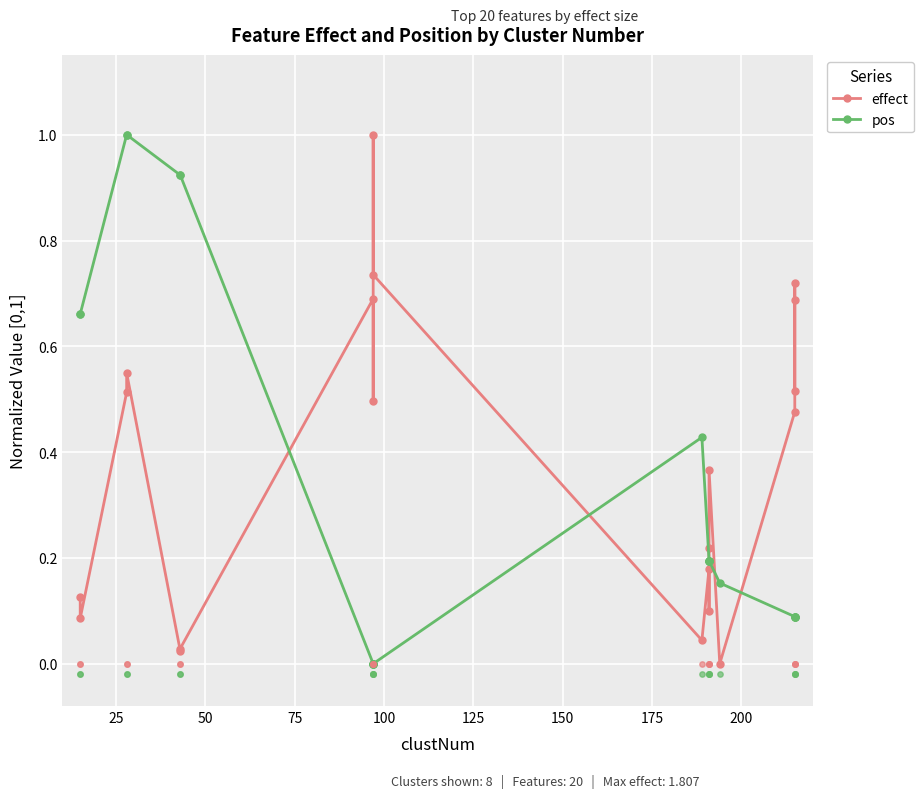

What are all the series names shown in the legend?

effect, pos